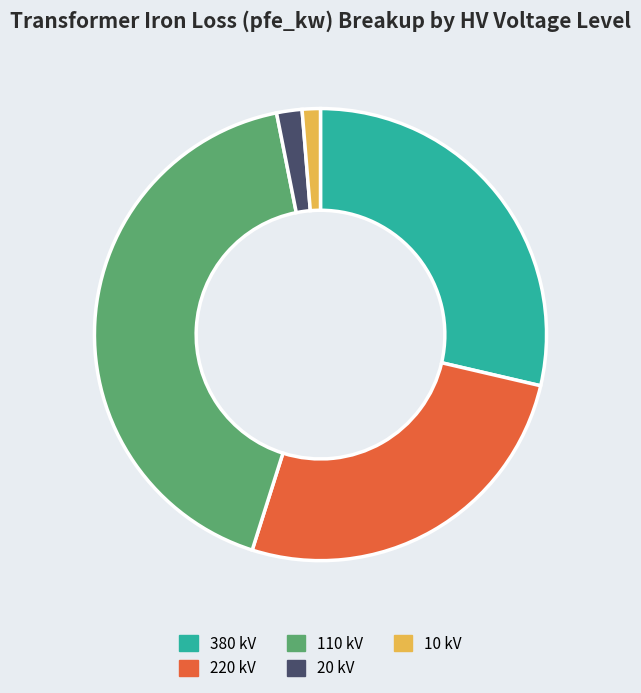

Does 380 kV account for over 50% of the chart?

No